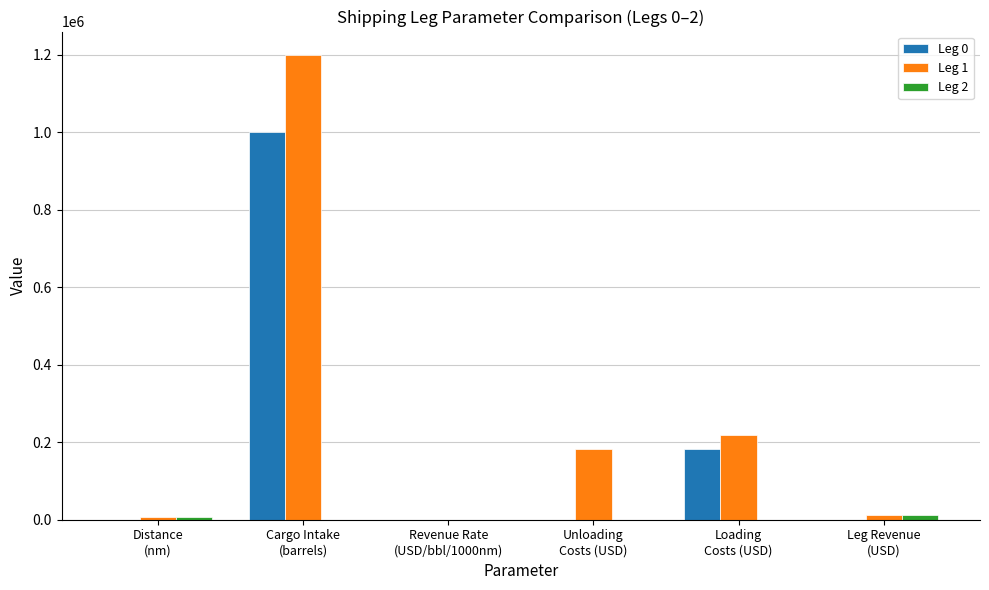

What is the sum of all Leg 0 values?

1181333.8